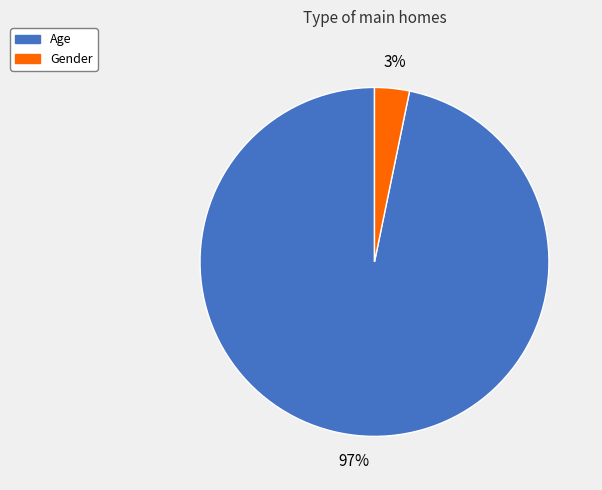

To the nearest percent, what is the difference between the largest and smallest slice percentages?

94%